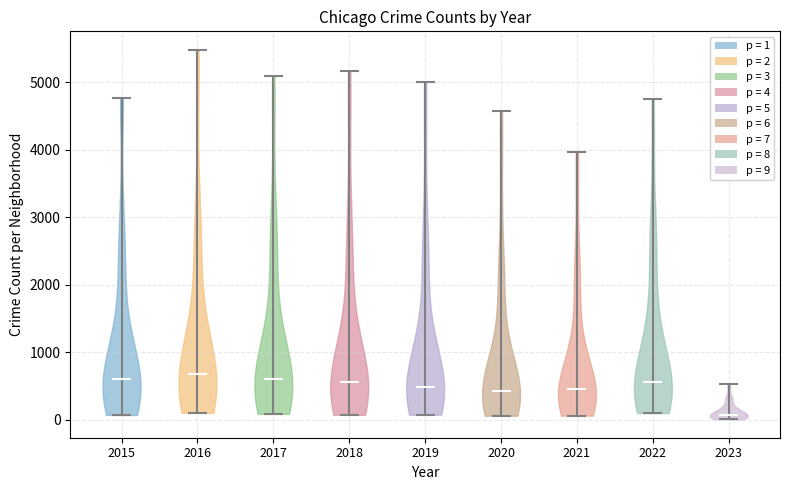

Reading left to right, read every violin against the y-axis: where its median line is, and the lowest and highest points it reaches. The values are not printed on the chart, so give them approximately, as read against the axis.

2015: median line 600, lowest point 100, highest point 4800
2016: median line 700, lowest point 100, highest point 5500
2017: median line 600, lowest point 100, highest point 5100
2018: median line 600, lowest point 100, highest point 5200
2019: median line 500, lowest point 100, highest point 5000
2020: median line 400, lowest point 100, highest point 4600
2021: median line 500, lowest point 100, highest point 4000
2022: median line 600, lowest point 100, highest point 4700
2023: median line 100, lowest point 0, highest point 500